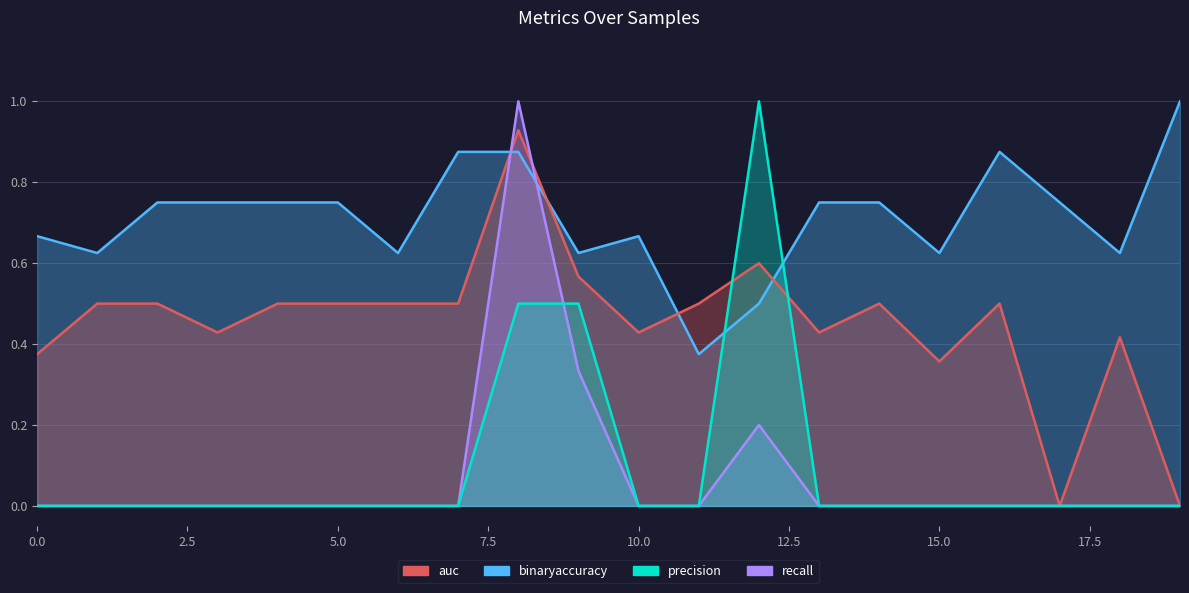

Between 4 and 14, which series saw the biggest shift?

auc